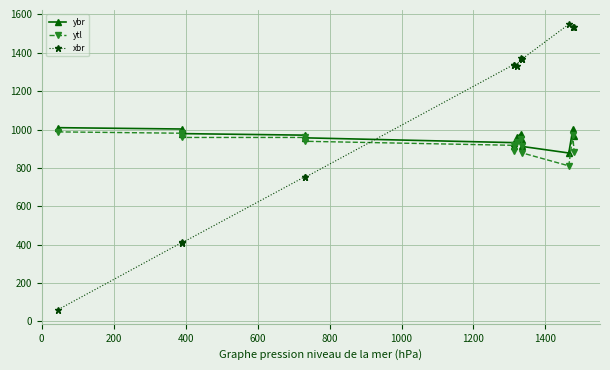

What is the difference between the second highest and minimum values in the ybr series?

125